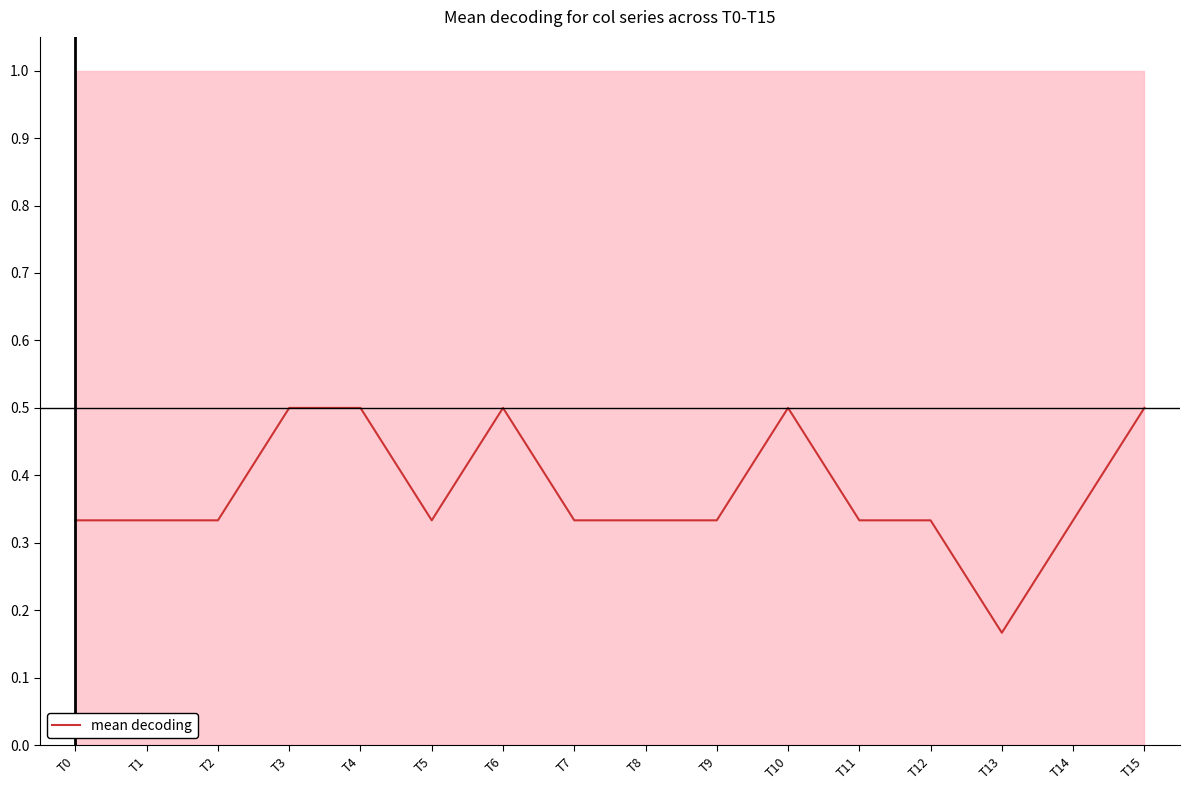

What is the difference between the values at T6 and T12?

0.2